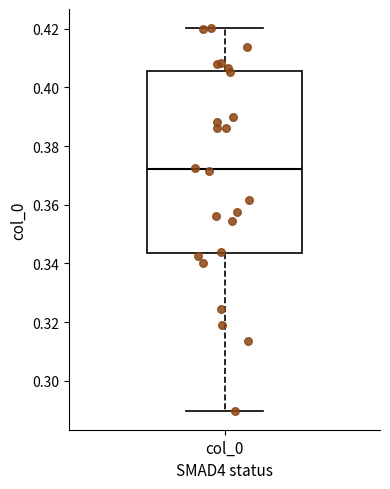

Where does the upper whisker of the box for col_0 end on the y-axis? The values are not printed on the chart, so give them approximately, as read against the axis.

0.420